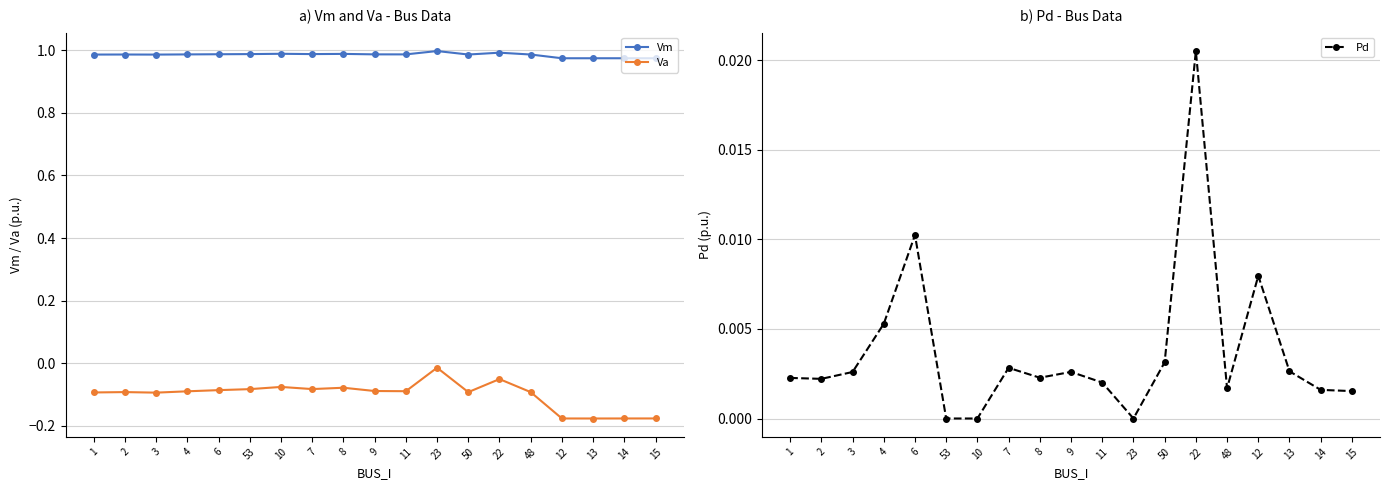

How many lines are shown in the chart?

3